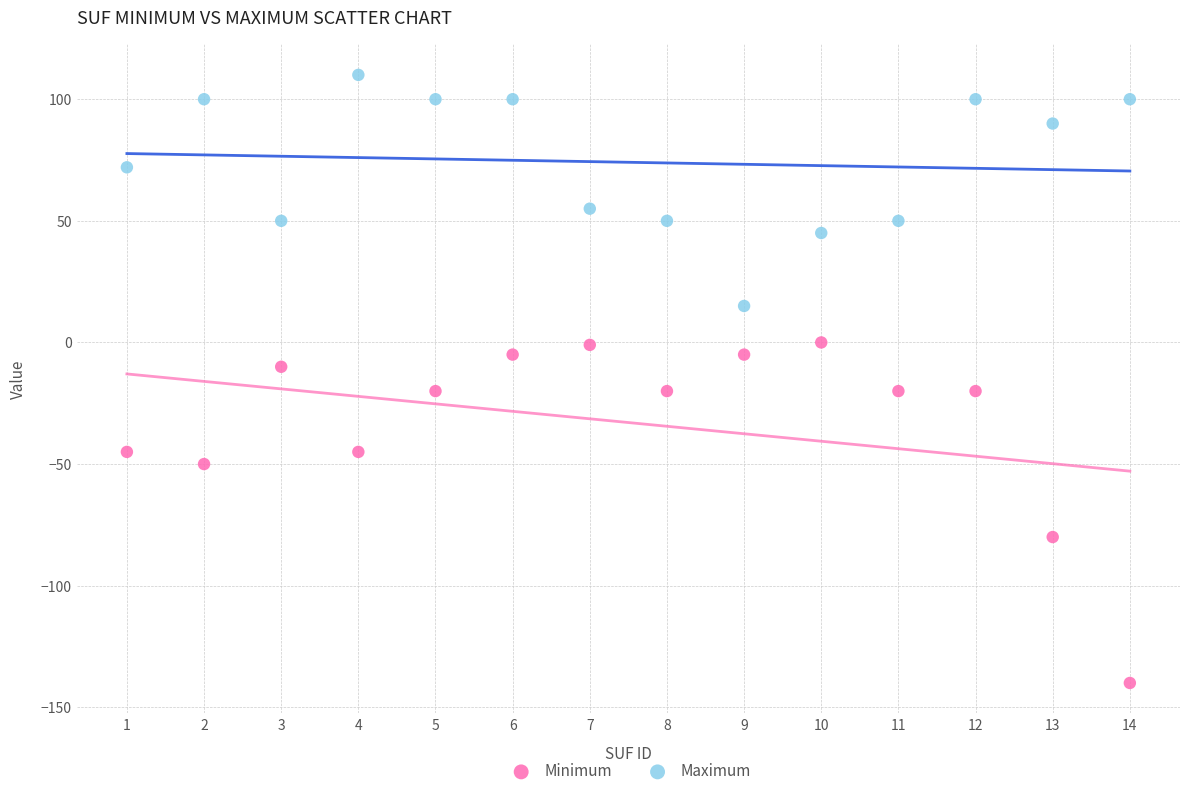

Which series contains the highest Y value?

Maximum